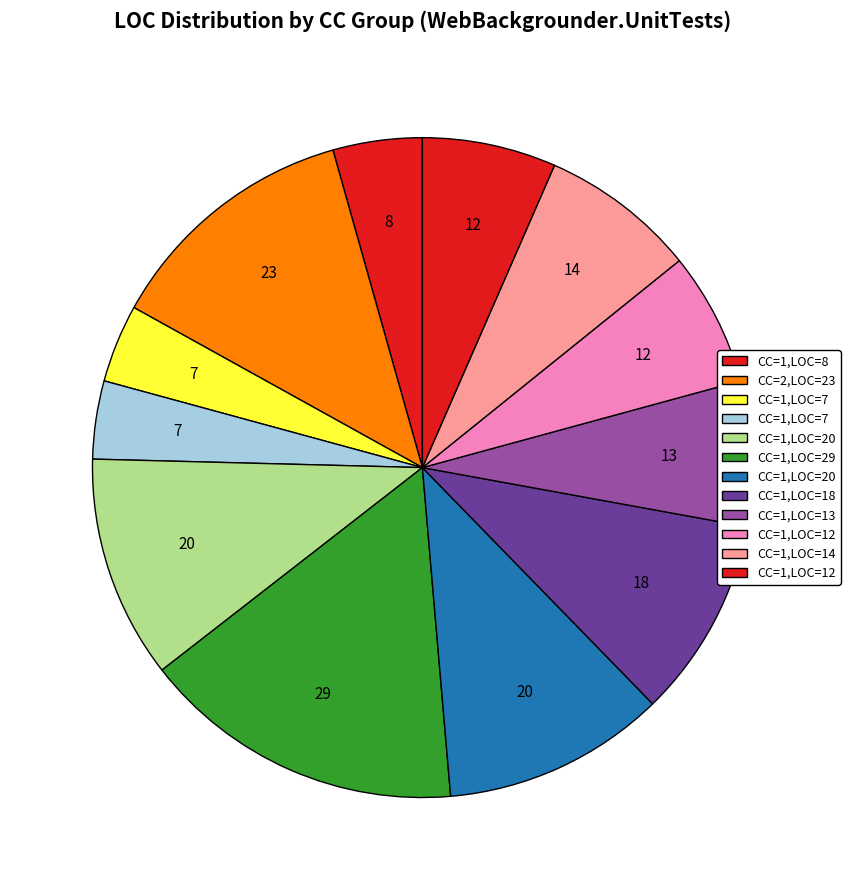

To the nearest percent, what is the difference between the largest and smallest slice percentages?

12%